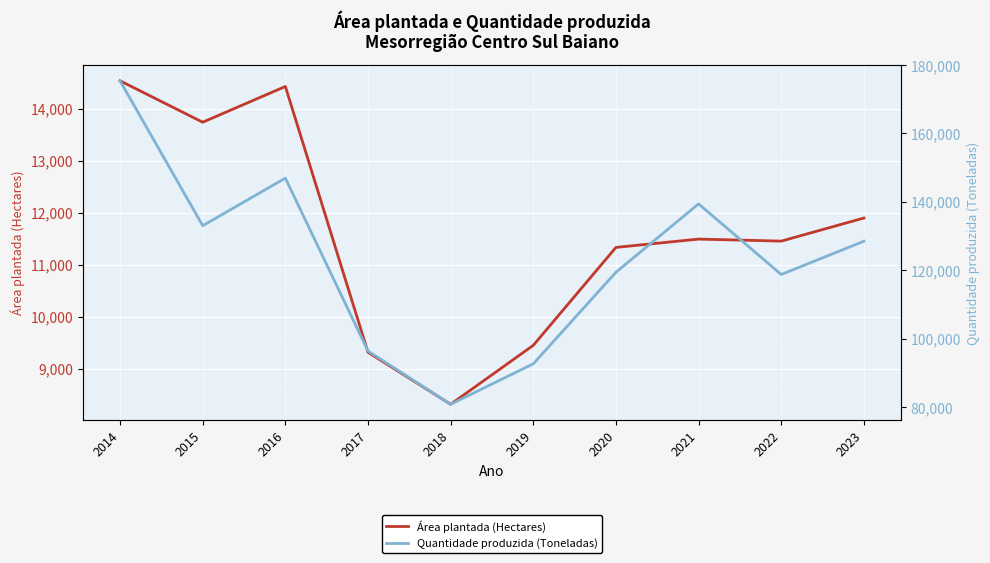

Reading left to right, what are all the values shown in this chart?

Área plantada (Hectares): 2014=14533	2015=13737	2016=14424	2017=9312	2018=8312	2019=9446	2020=11329	2021=11489	2022=11450	2023=11894
Quantidade produzida (Toneladas): 2014=175335	2015=132979	2016=146889	2017=96357	2018=80783	2019=92618	2020=119380	2021=139357	2022=118725	2023=128446